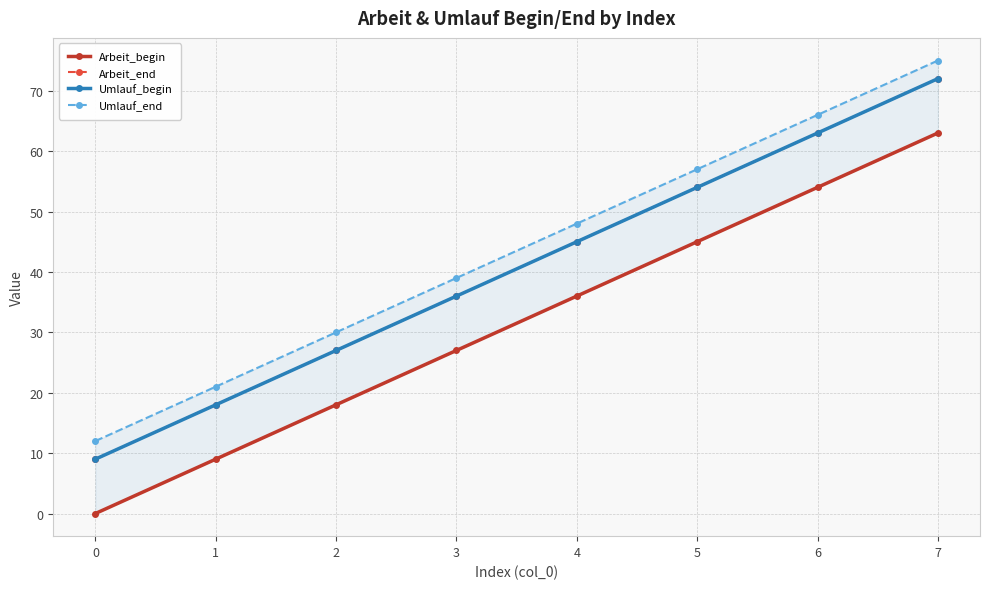

What is the value of the Arbeit_begin point at the 2nd from the left?

9